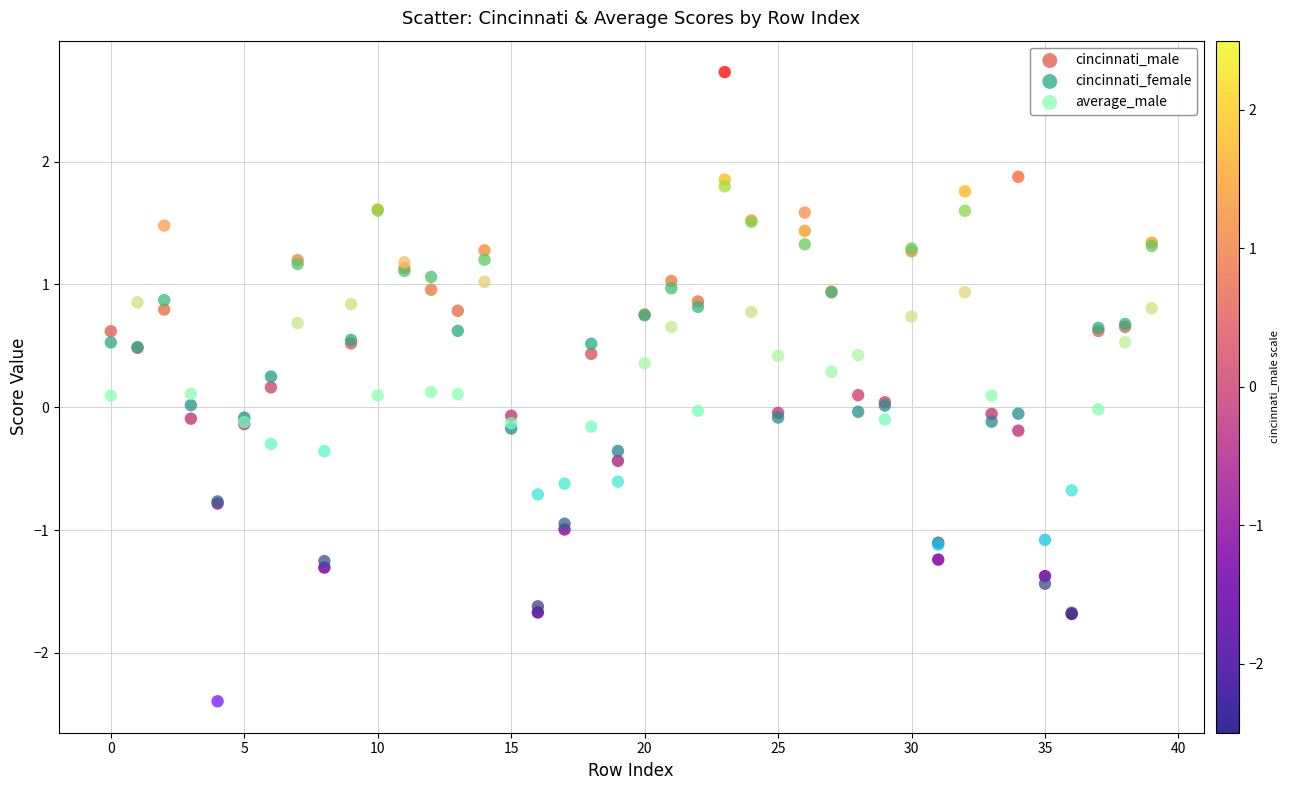

Which series reaches the maximum Y coordinate?

average_male